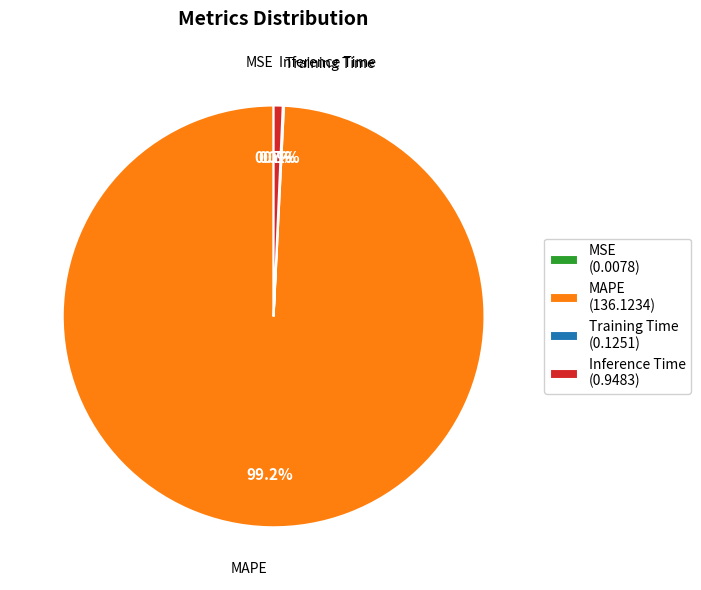

What is the total percentage of MAPE and Inference Time?

99.9%